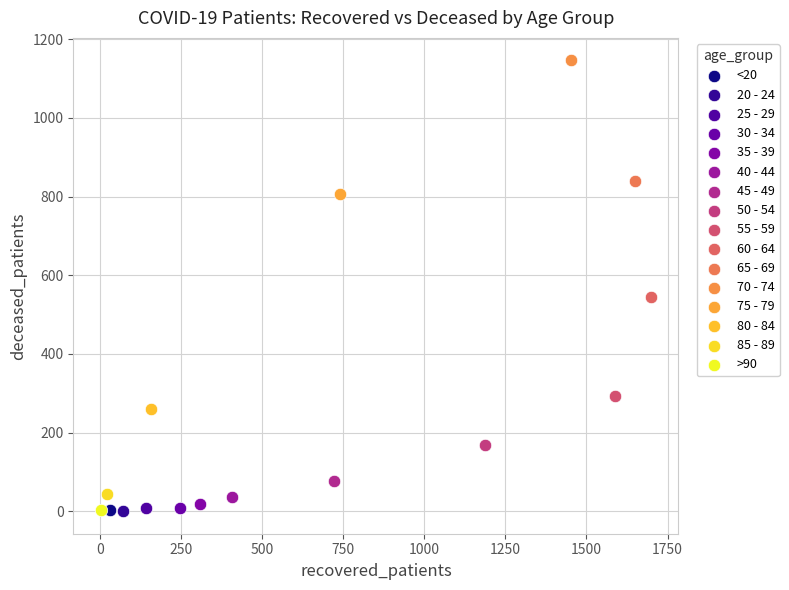

Which series reaches the maximum Y coordinate?

70 - 74